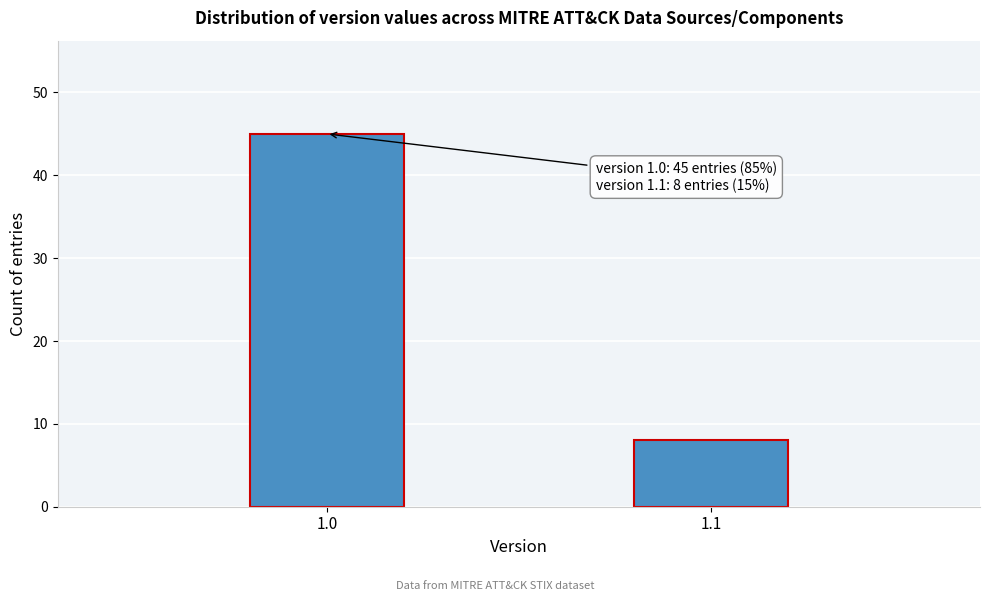

Reading left to right, transcribe all the data shown in this chart.

45	8